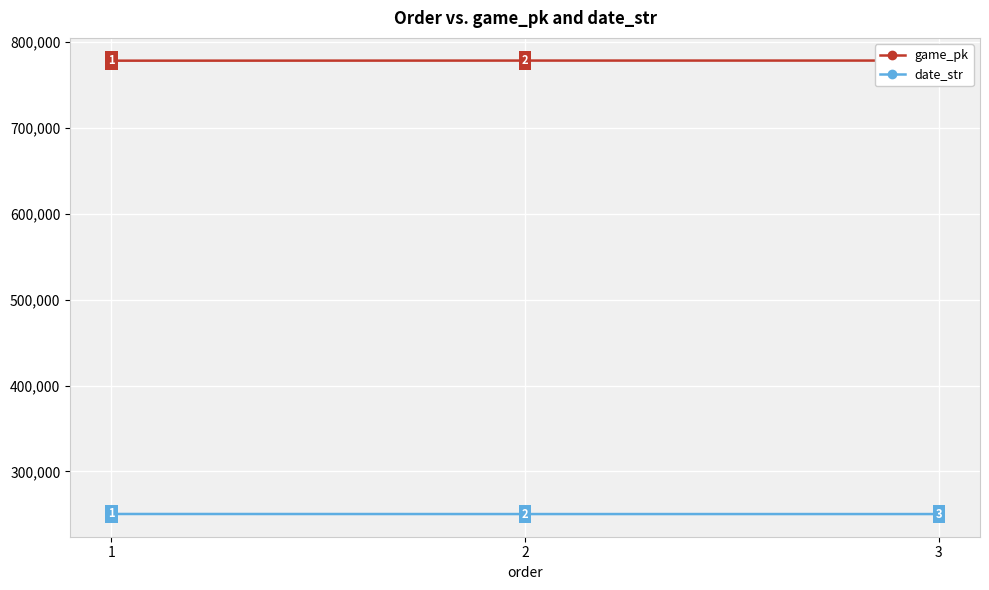

At 3, list the series in order from smallest to largest.

date_str, game_pk